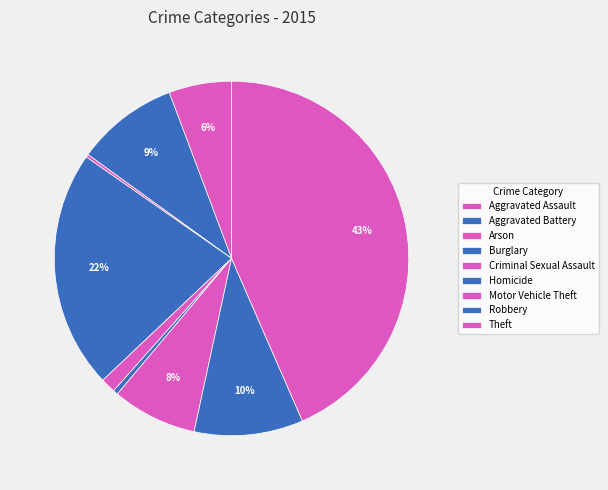

Is there any slice that represents more than half of the pie?

No